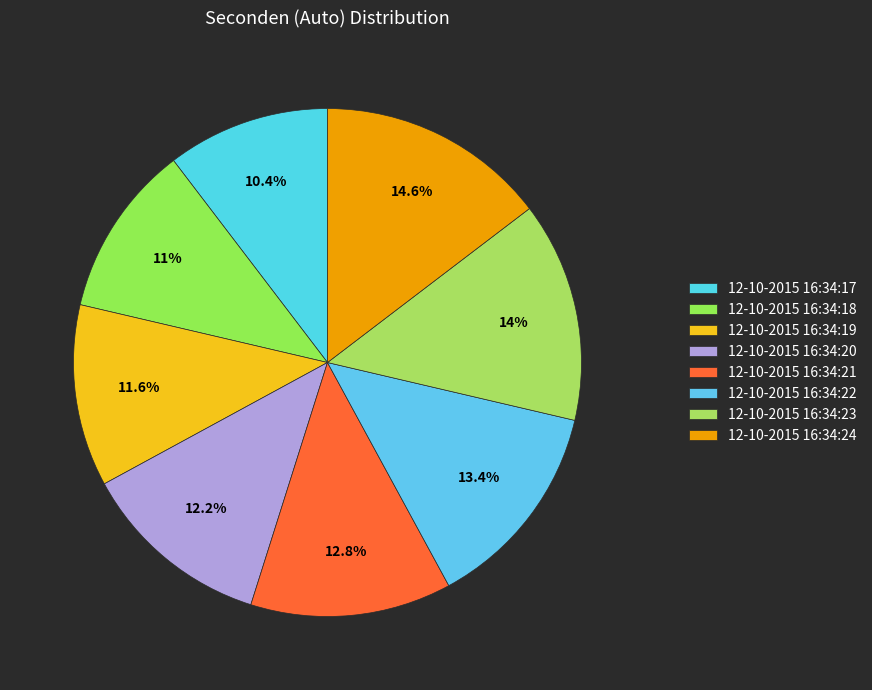

Do 12-10-2015 16:34:23 and 12-10-2015 16:34:18 together represent more than half of the pie?

No